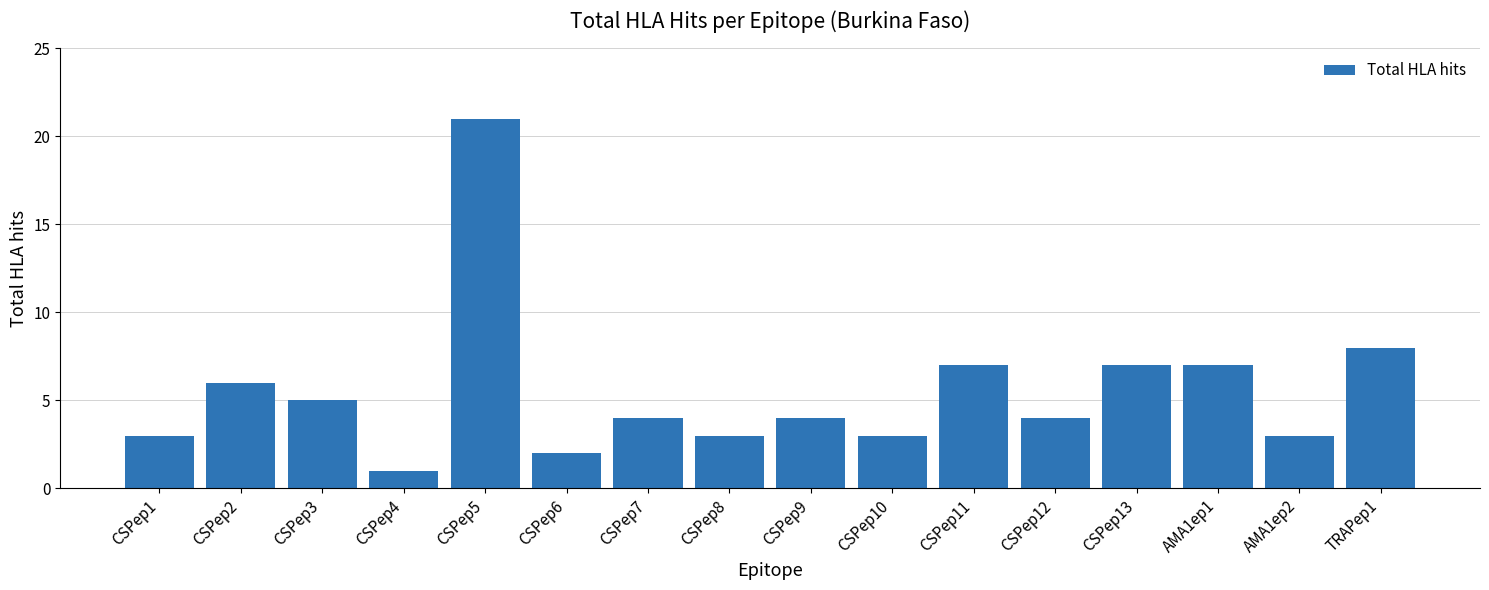

How many series are shown in this chart?

1